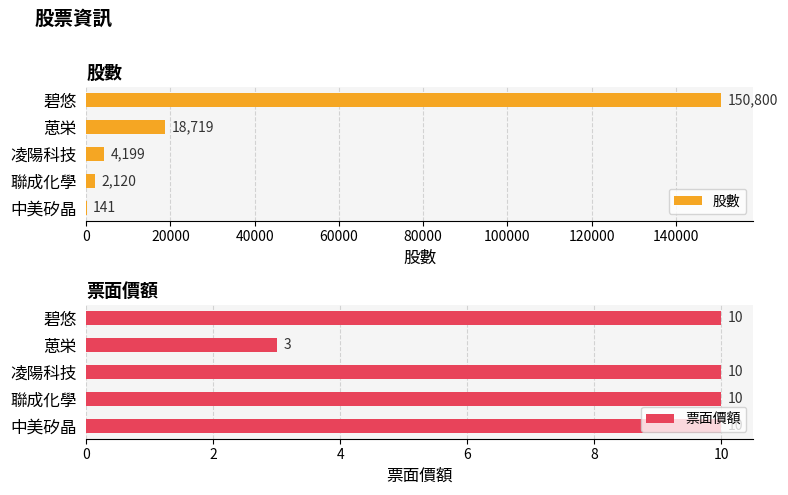

Read the 票面價額 value at 聯成化學.

10